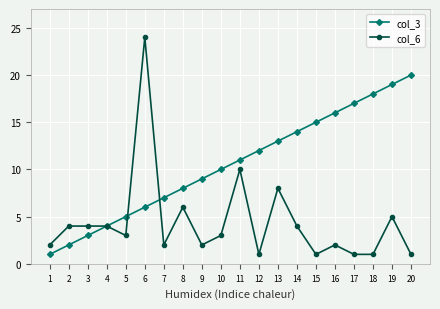

List the series in order of their overall mean, highest first.

col_3, col_6